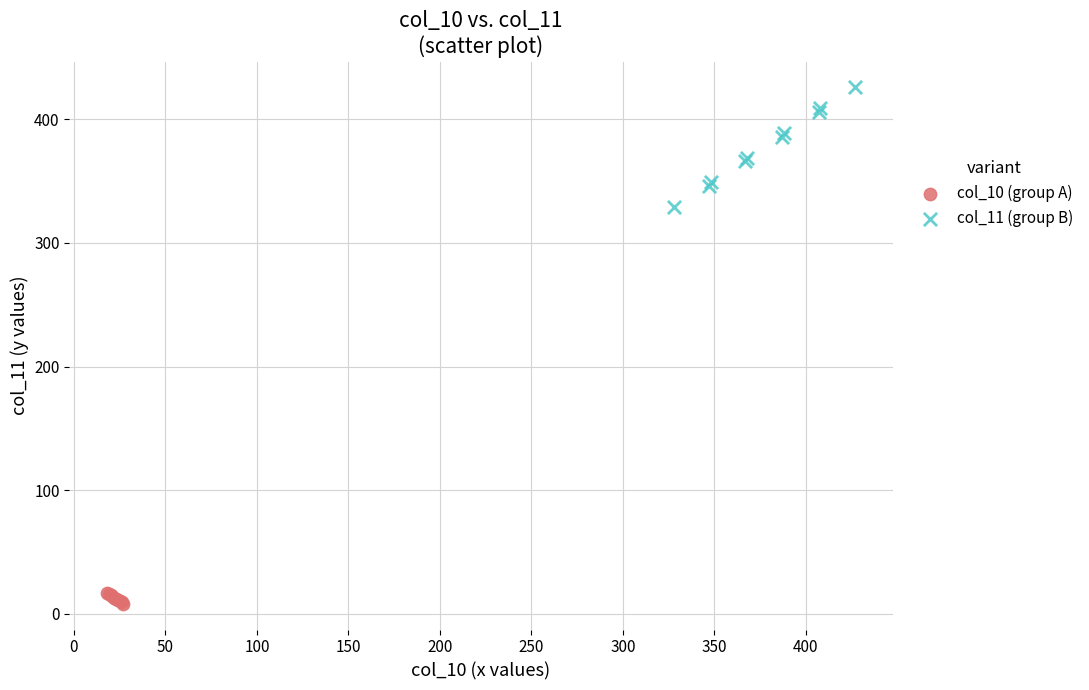

What are all the series names shown in the legend?

col_10 (group A), col_11 (group B)